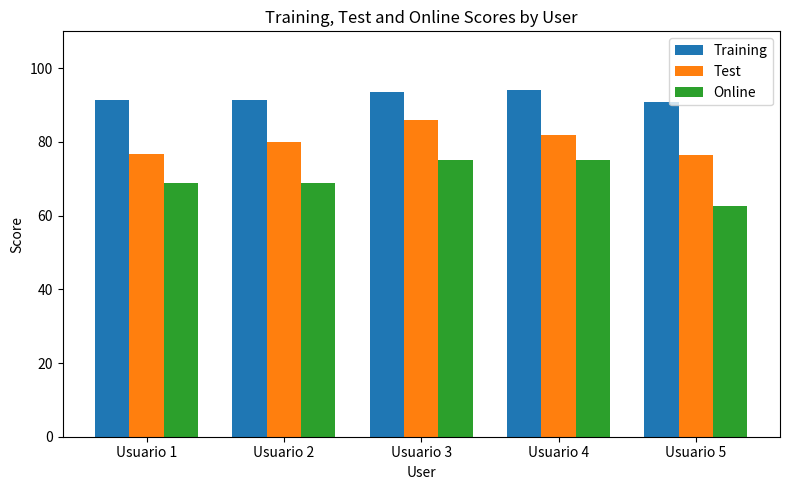

The value of Training at Usuario 3 is 93.5. True or false?

True